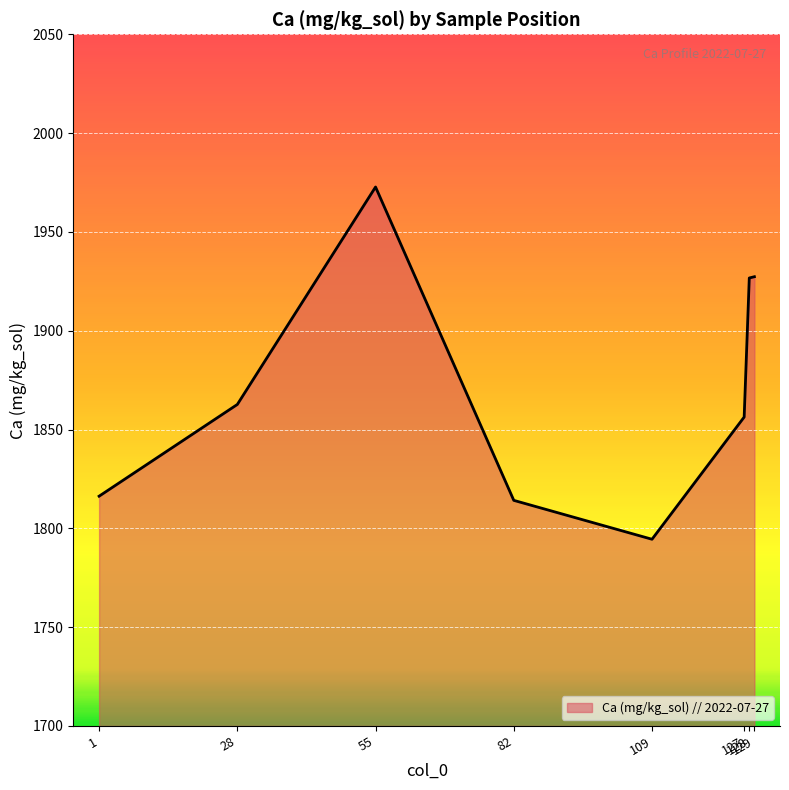

At which label is the value closest to 1883?

28